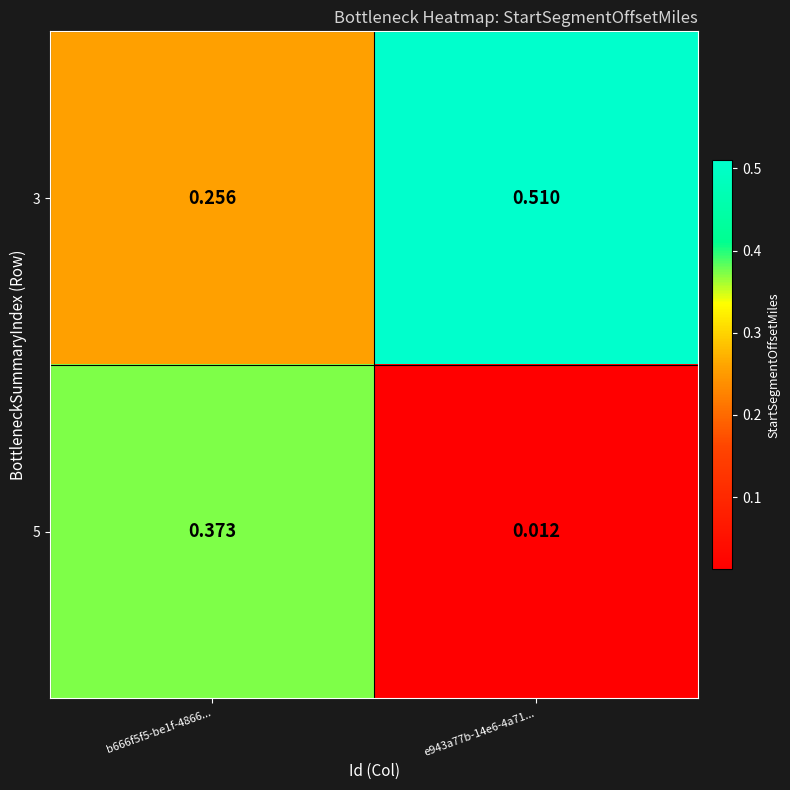

Is the value of 5 at e943a77b-14e6-4a71... greater than the value of 3 at b666f5f5-be1f-4866...?

No